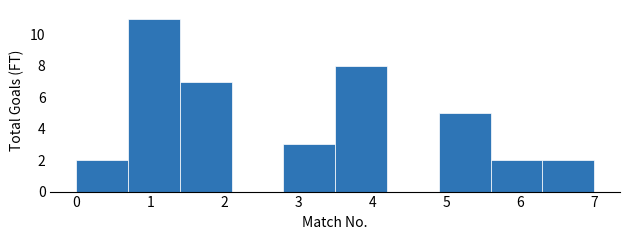

What is the height of the bar covering 6.3 to 7.0 on the x-axis? The values are not printed on the chart, so give them approximately, as read against the axis.

2